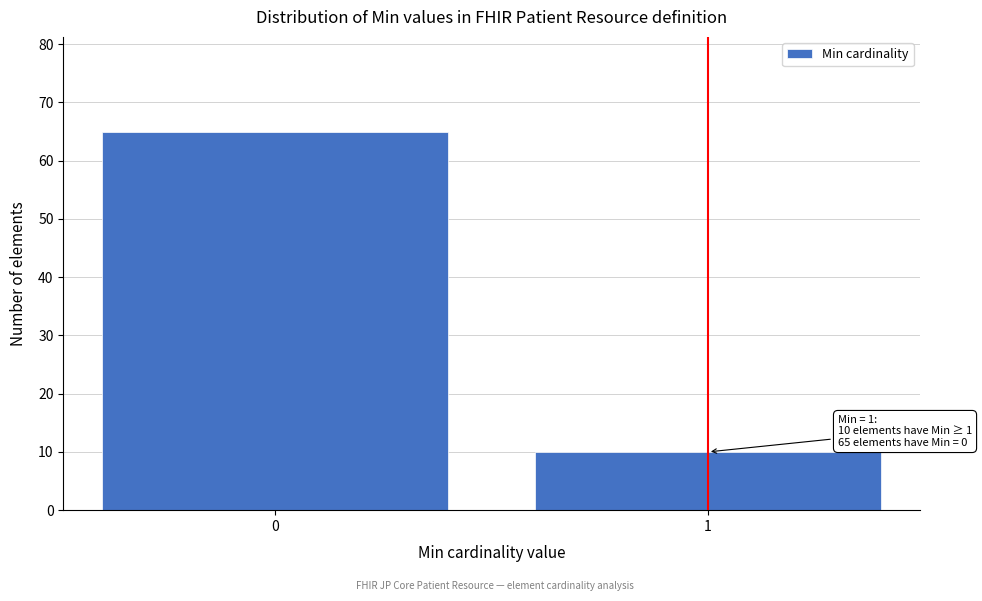

Reading left to right, extract all data points from this chart.

65	10